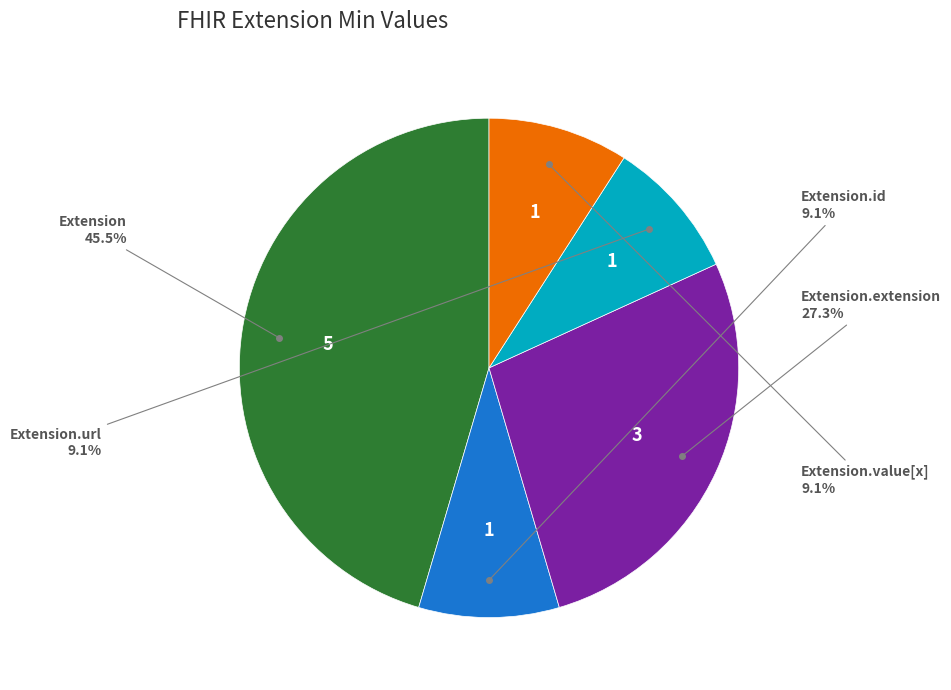

To the nearest percent, what is the difference between the largest and smallest slice percentages?

36%